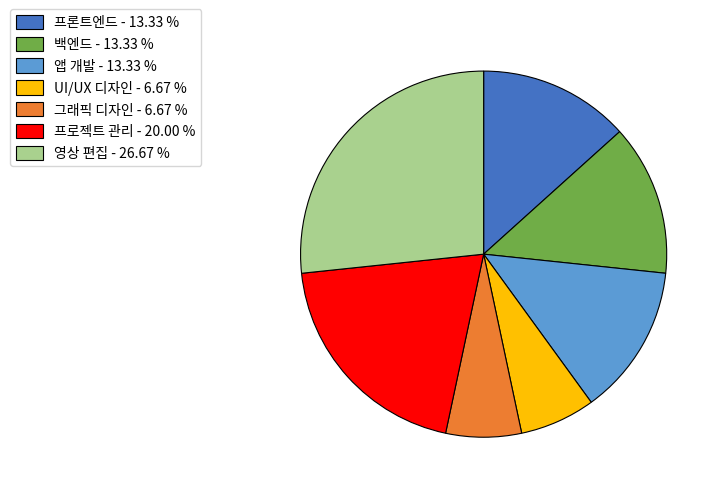

Between 영상 편집 - 26.67 % and 프로젝트 관리 - 20.00 %, which is larger?

영상 편집 - 26.67 %